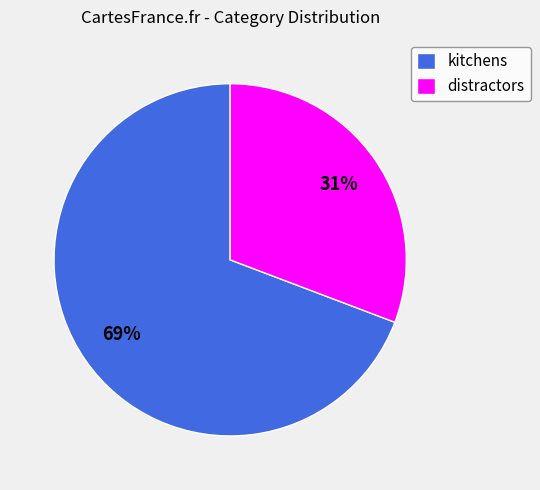

Is there a majority slice in this chart?

Yes